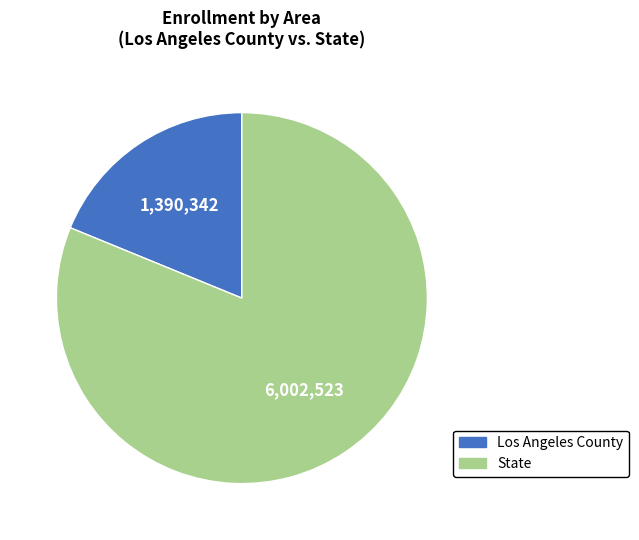

Combined, do Los Angeles County and State account for over 50%?

Yes